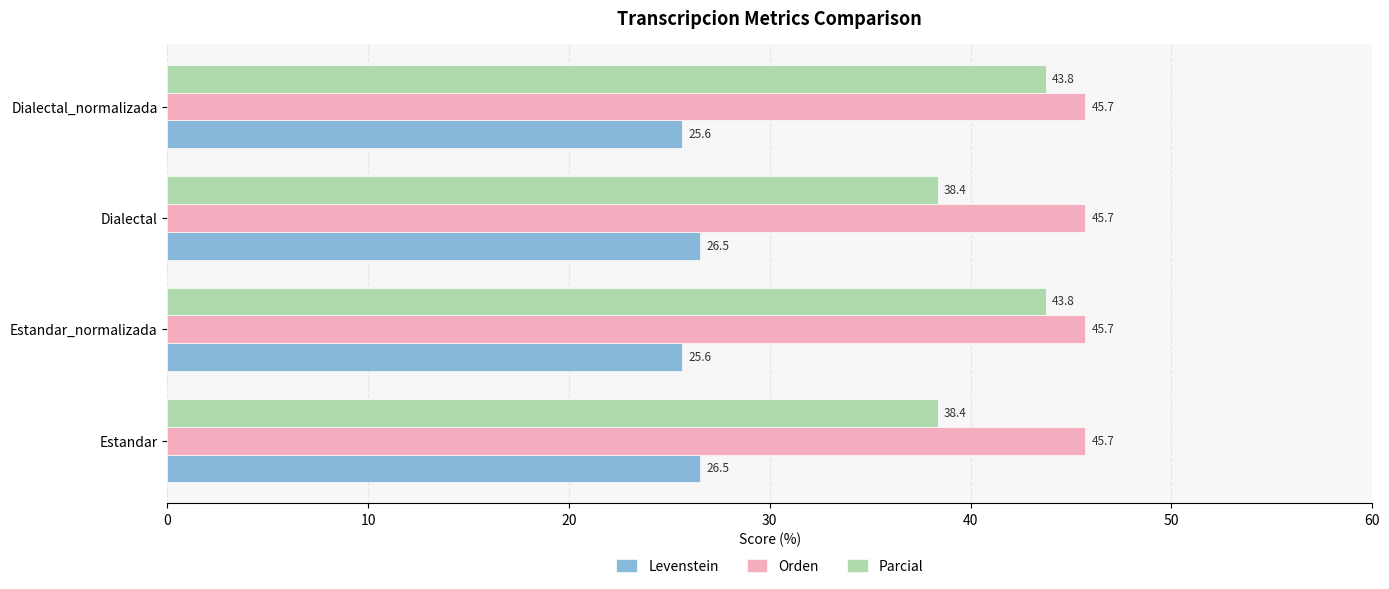

What is the average value of the Parcial series?

41.1